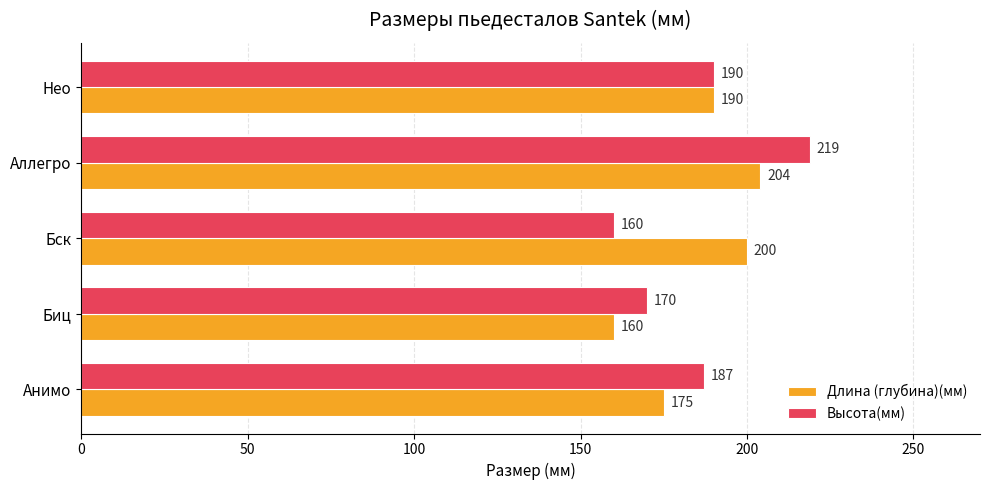

Which category has the highest value in the Высота(мм) series?

Аллегро